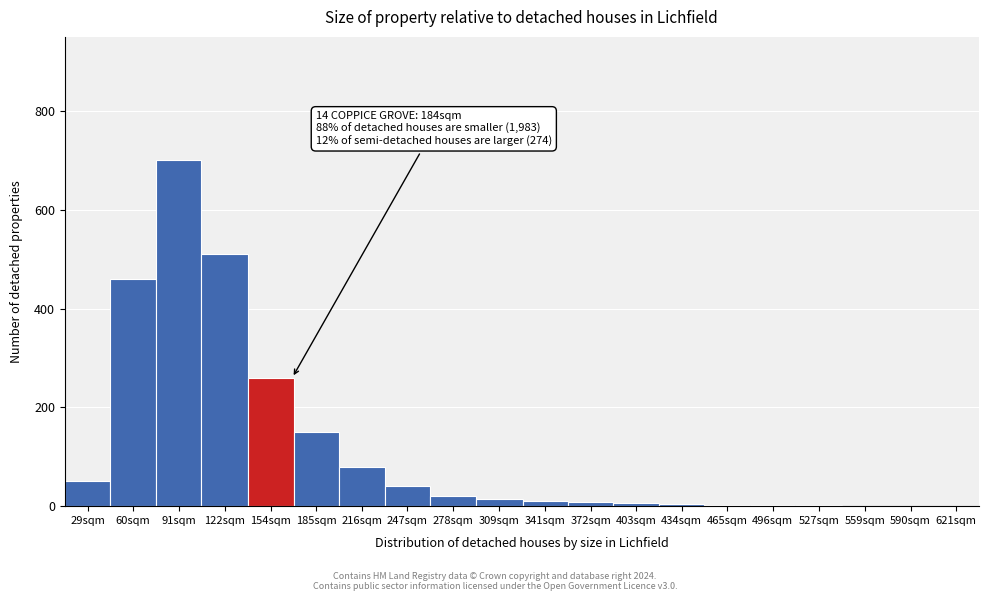

What is the sum of all values?

2323